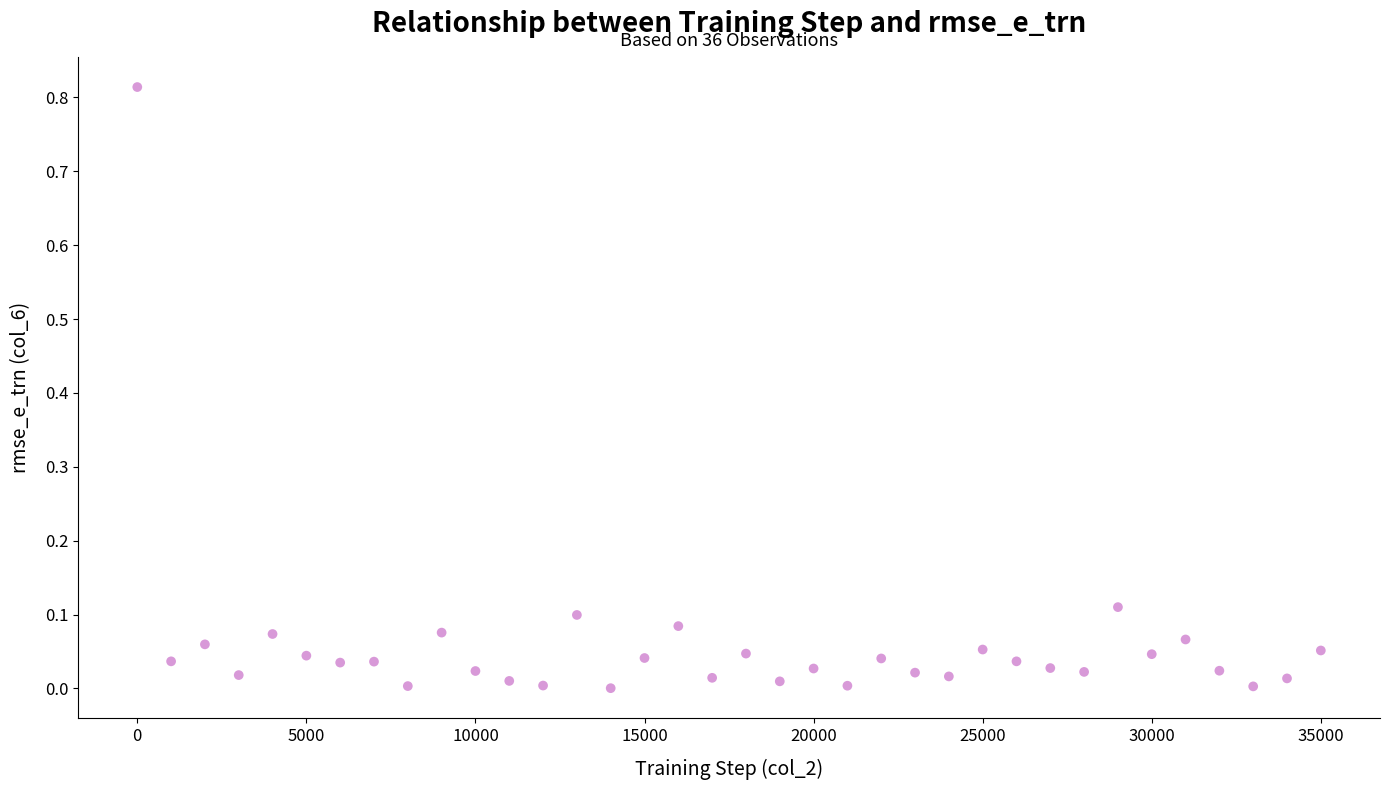

What is the range of X values (max minus min)?

35000.0